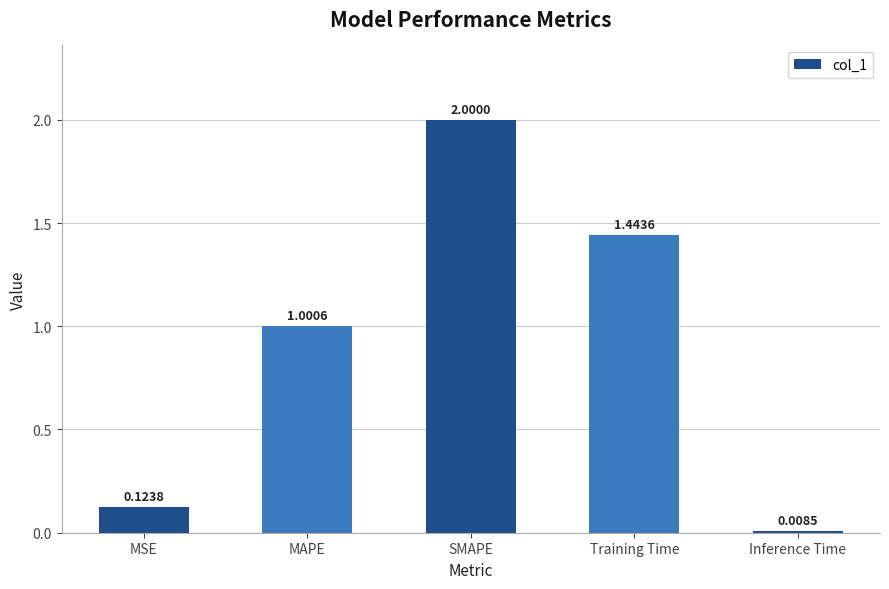

What is the label of the 3rd bar from the right?

SMAPE